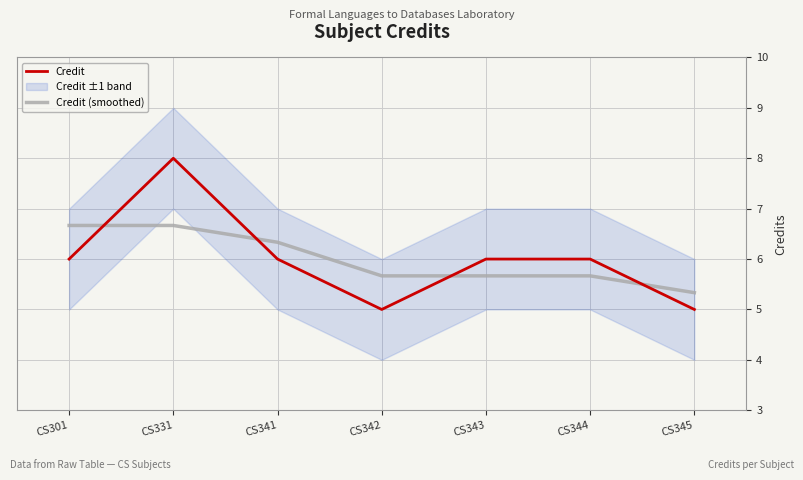

How many Credit (smoothed) values are between 5 and 6?

4